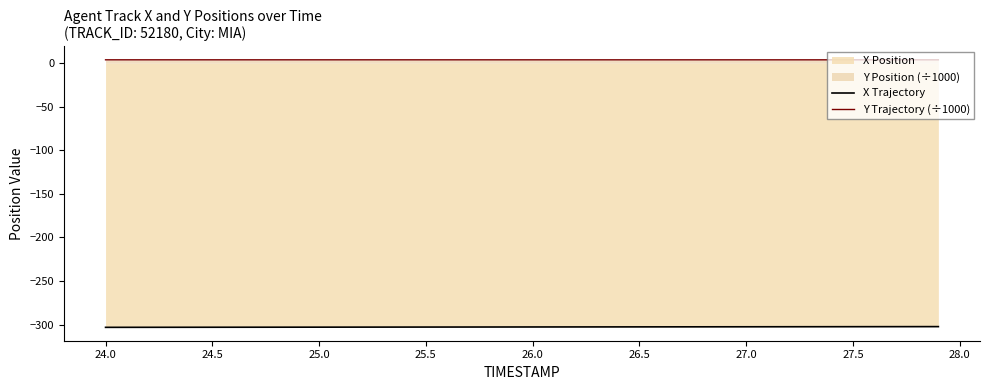

What is the minimum value for X Trajectory?

-303.1